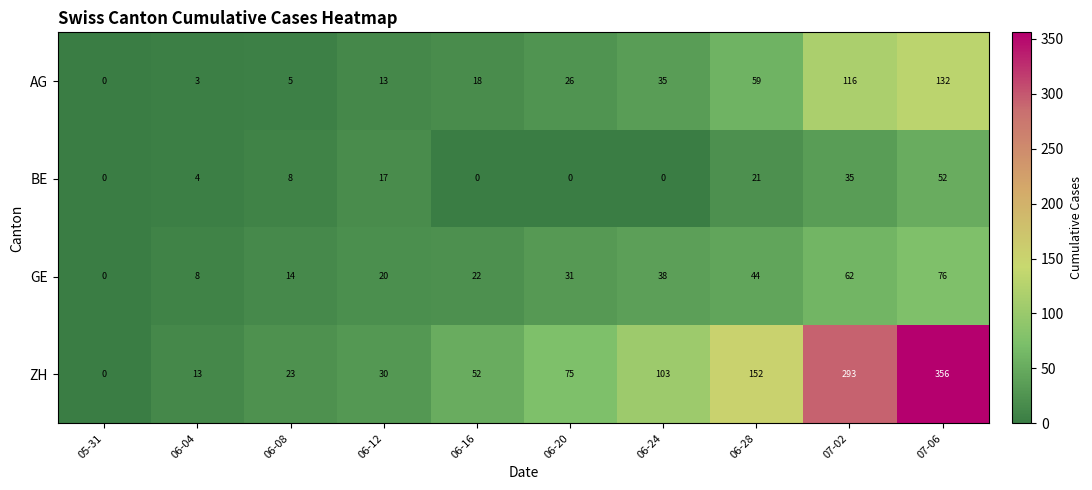

Rank the series by their maximum value, from lowest to highest.

BE, GE, AG, ZH